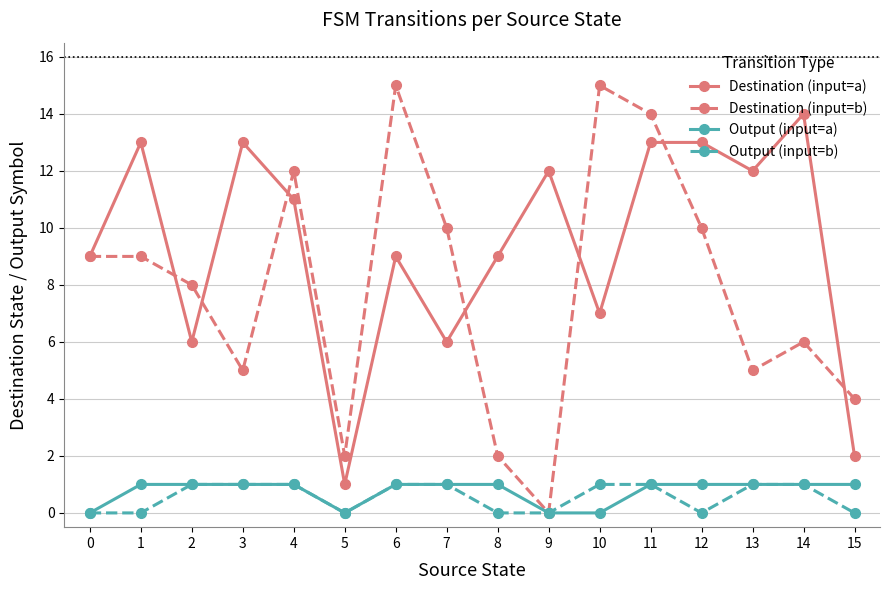

True or false: Destination (input=a) and Output (input=b) intersect in this chart.

False